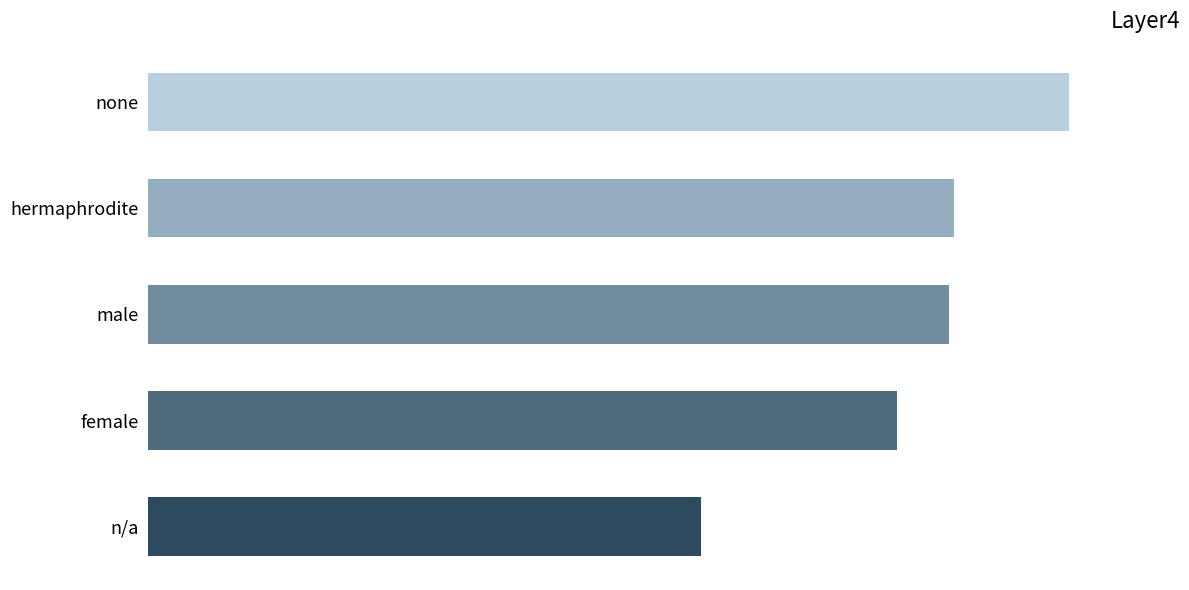

What is the sum of all values?

831.4